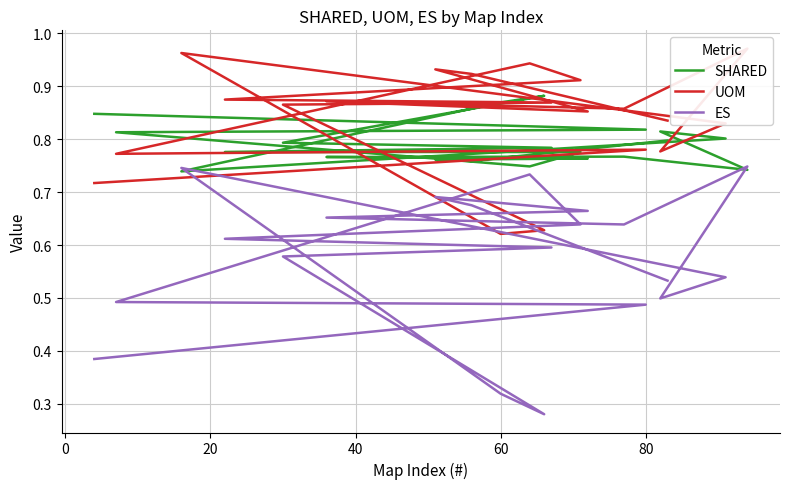

What position from the right is 80?

15